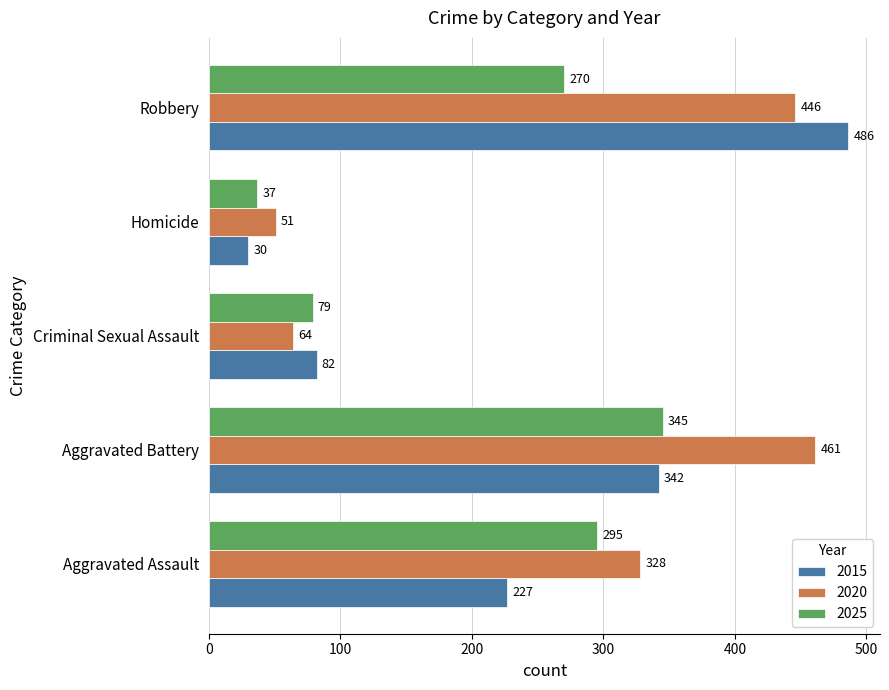

What is the total value across all series at Aggravated Assault?

850